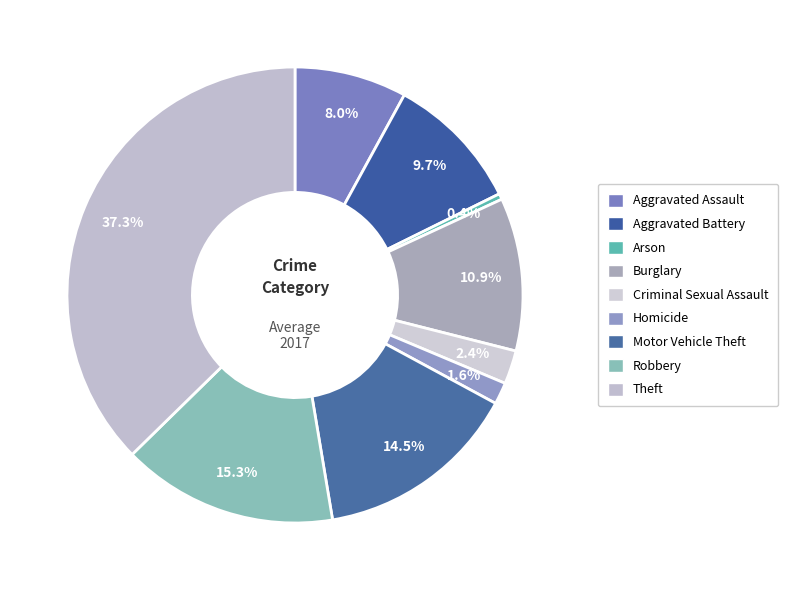

Count the number of slices in the pie.

9